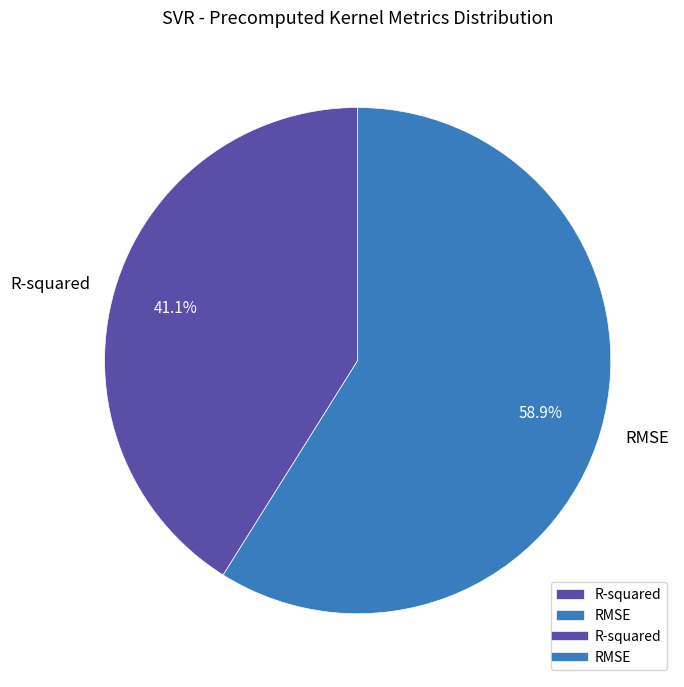

How many slices are in this pie chart?

2